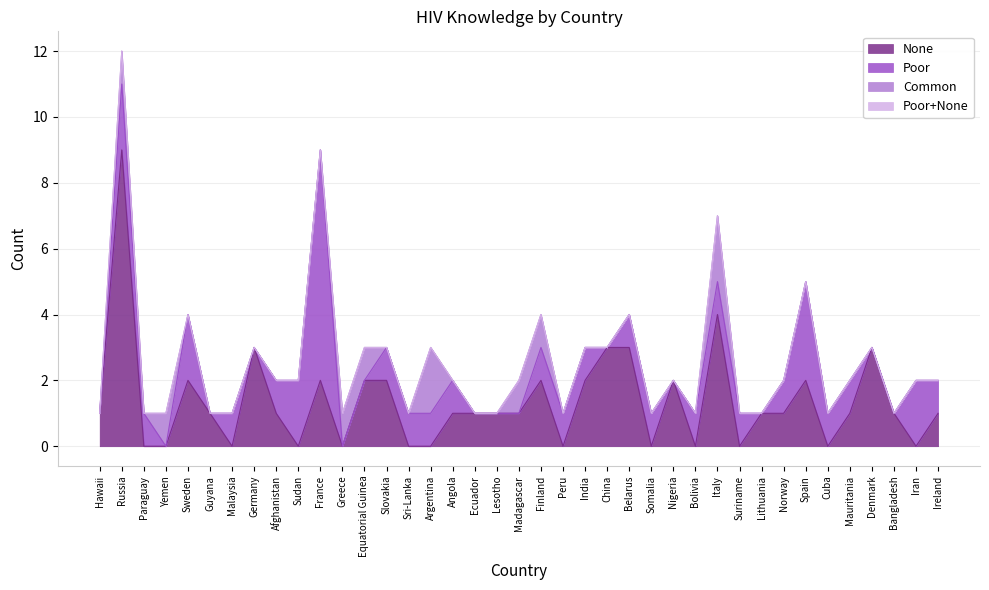

Which category has the lowest value across all series?

Paraguay